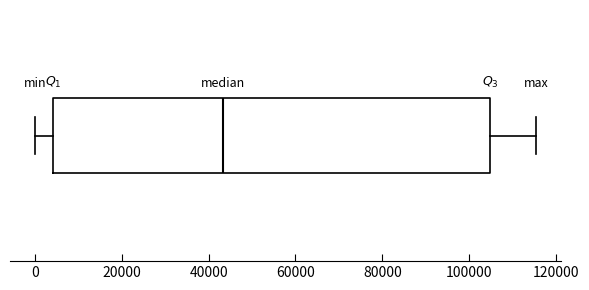

Transcribe this box plot: give where the median line is, the range the box spans, and where the two whiskers end, as read against the x-axis. The values are not printed on the chart, so give them approximately, as read against the axis.

median 44000, box 4000 to 104000, whiskers 0 to 116000